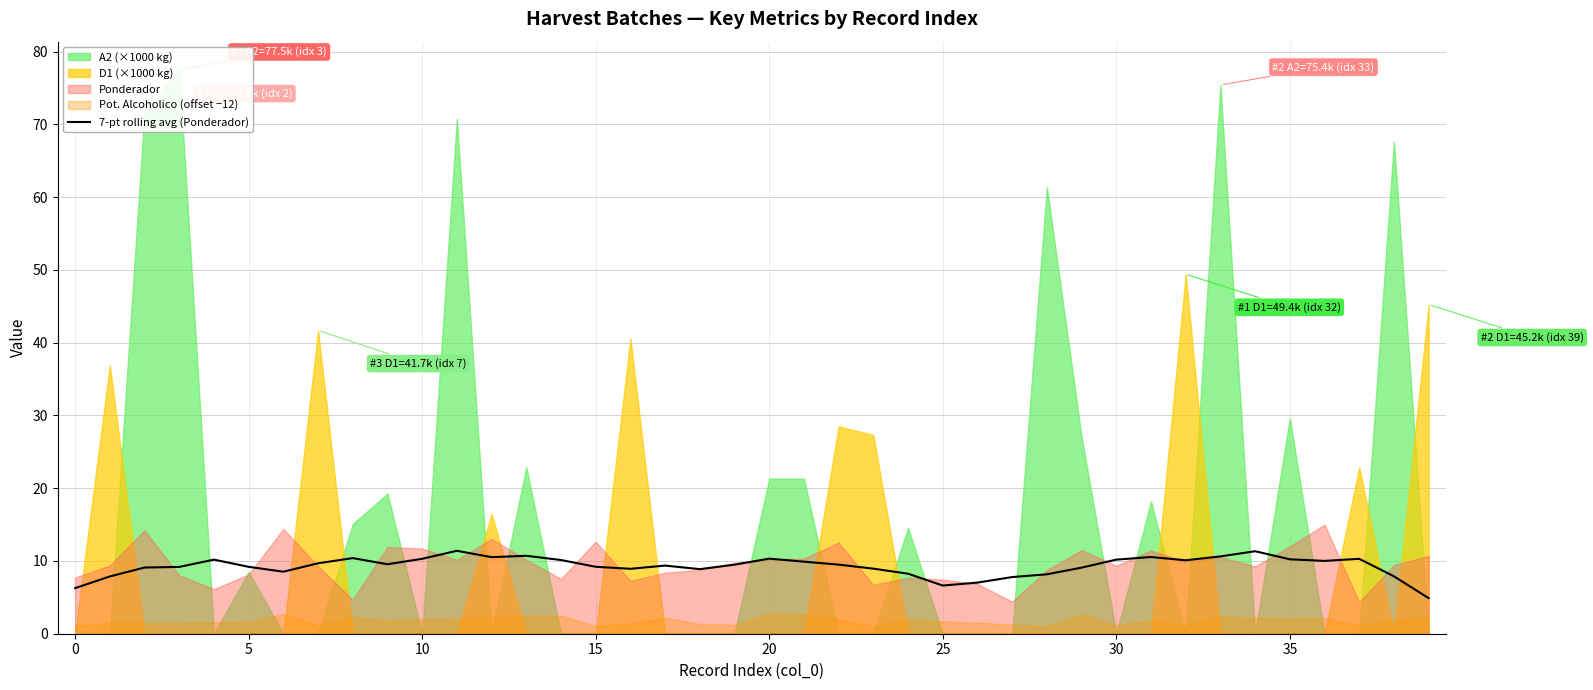

How many points are higher than both their immediate neighbors (excluding endpoints)?

9